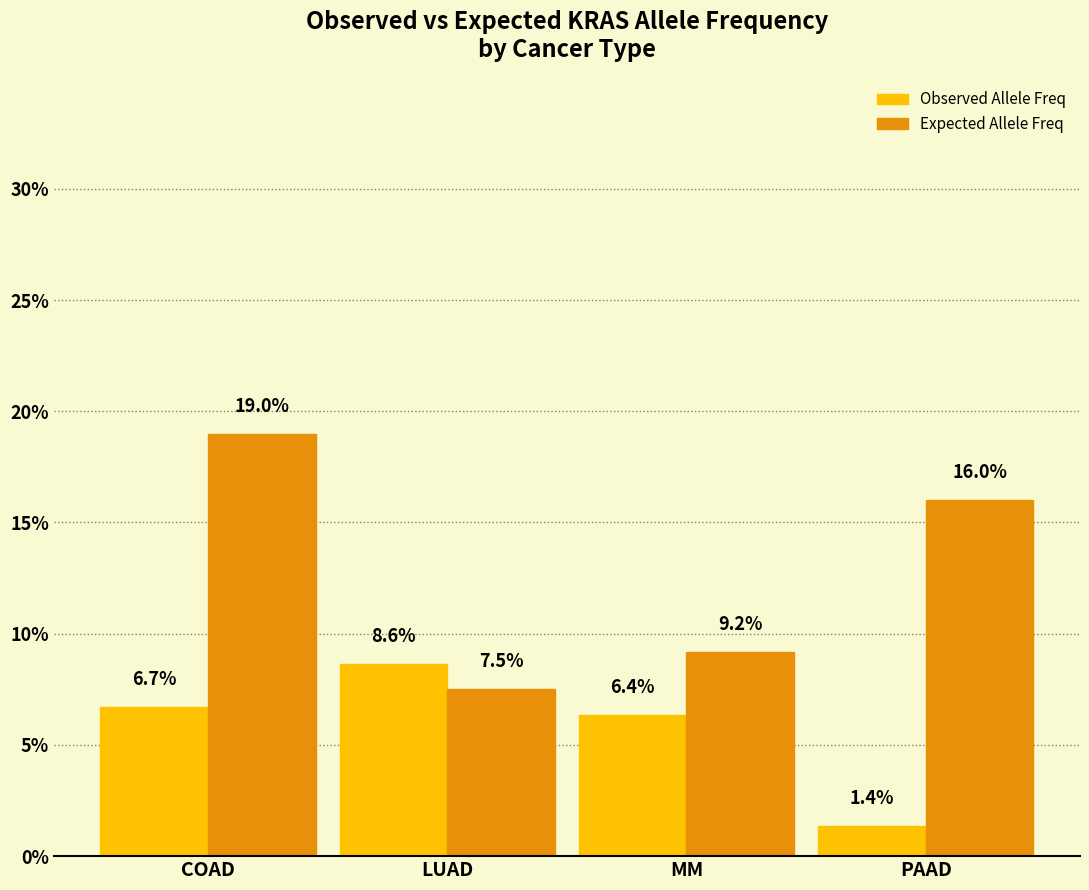

Does the chart contain any negative values?

No